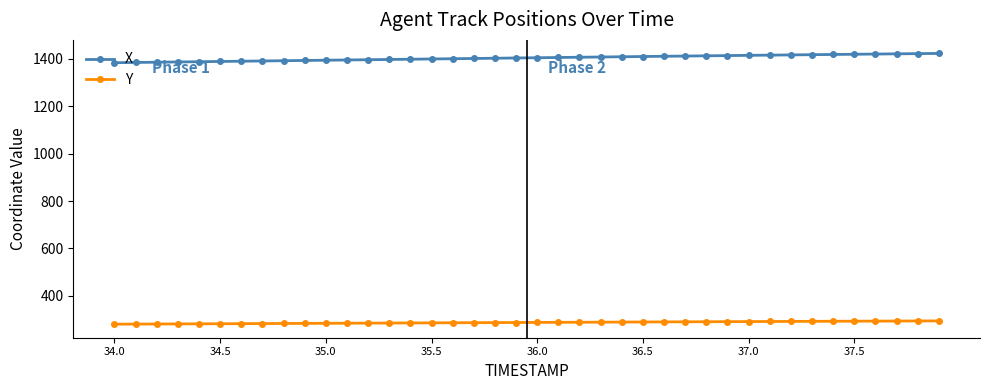

What are all the series names shown in the legend?

X, Y